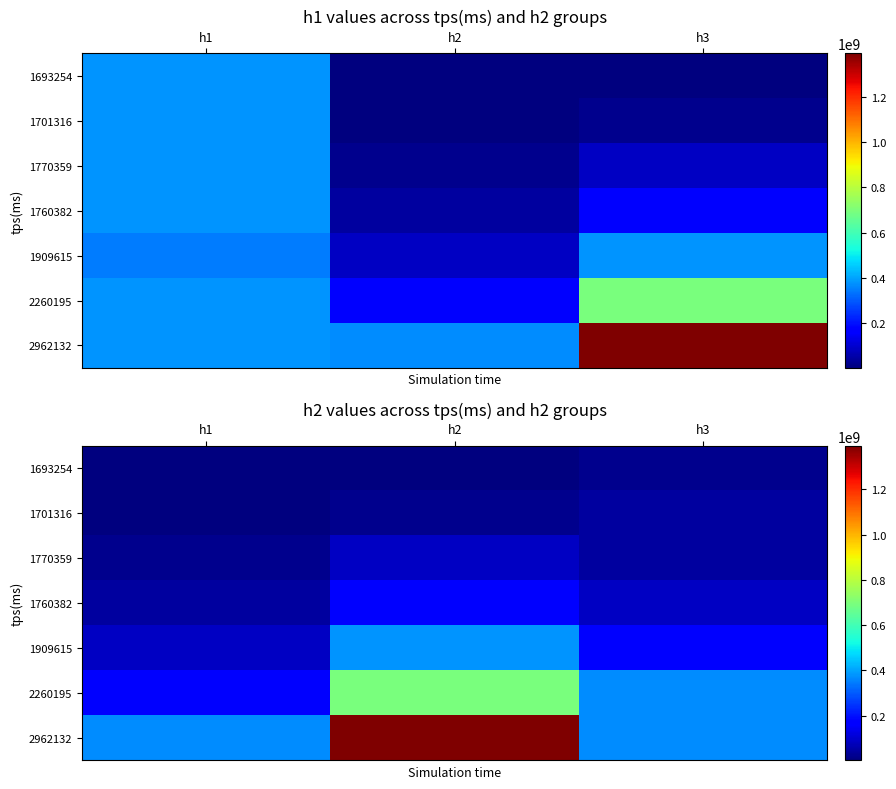

How many distinct data groups are displayed?

7